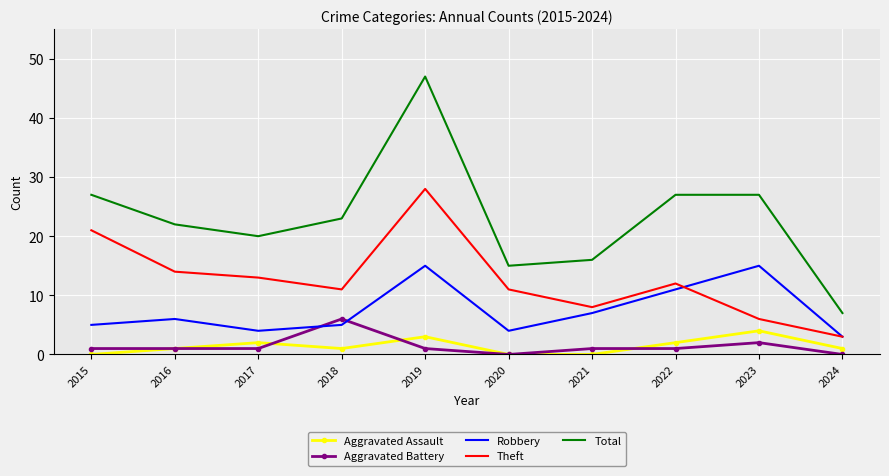

True or false: Aggravated Assault and Aggravated Battery cross at least once.

True